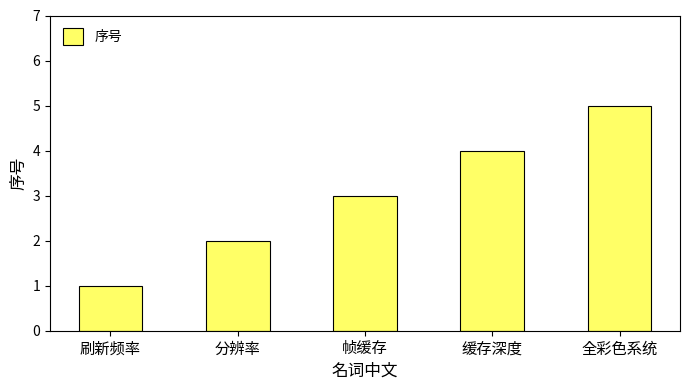

Approximately how many times larger is the value at 分辨率 compared to 缓存深度?

0.5